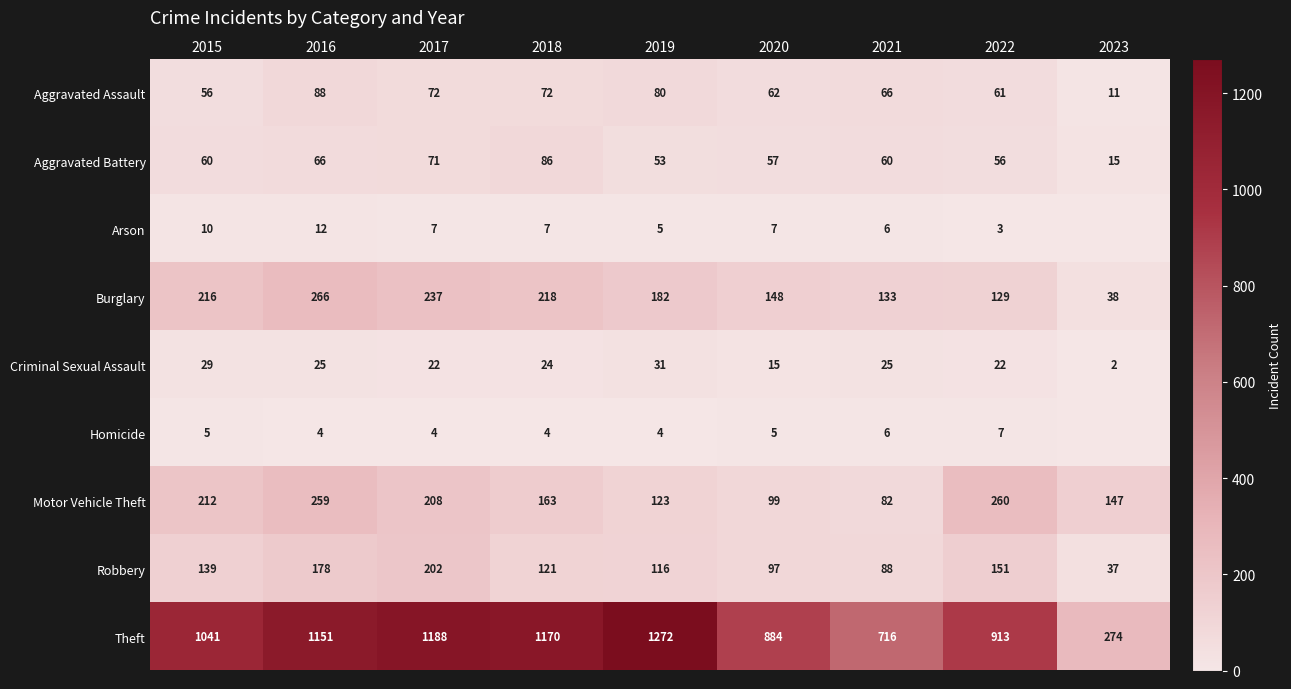

List the labels in order of Robbery value, largest first.

2017, 2016, 2022, 2015, 2018, 2019, 2020, 2021, 2023